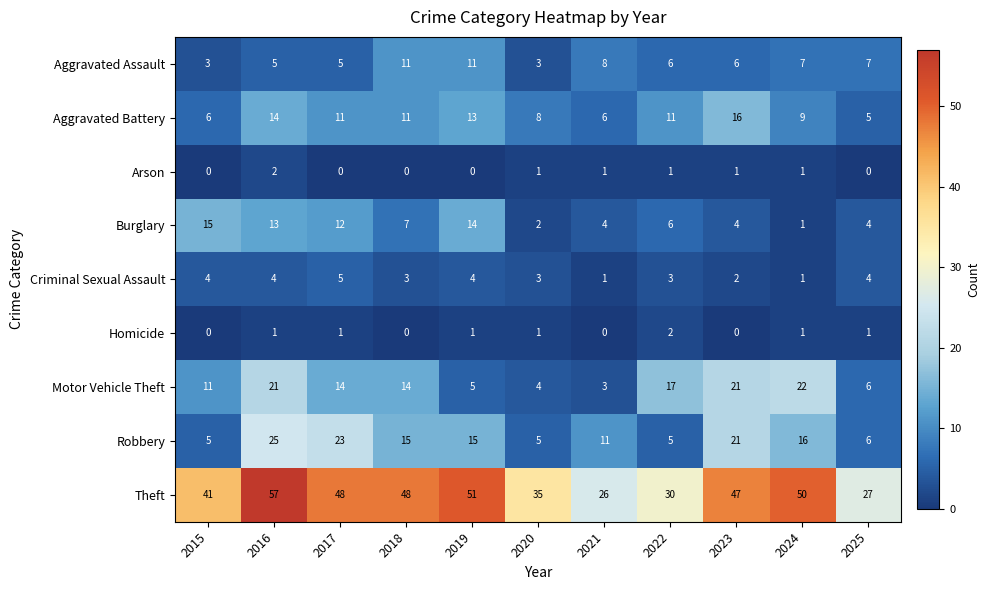

What is the total value across all series at 2024?

108